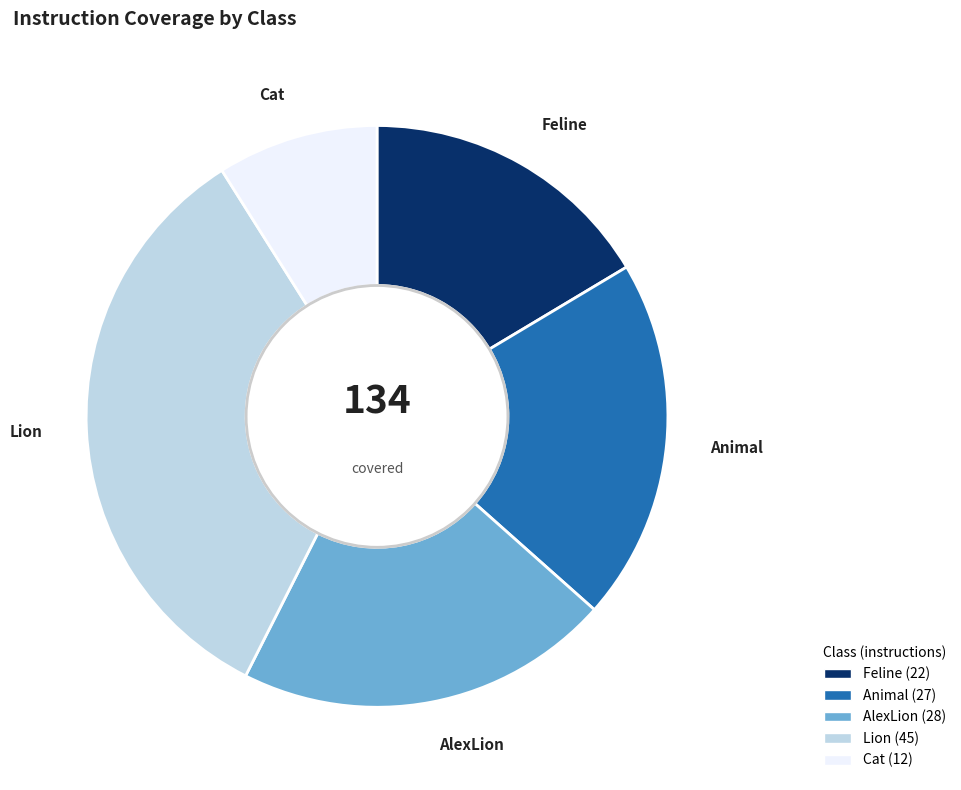

Count the number of slices in the pie.

5